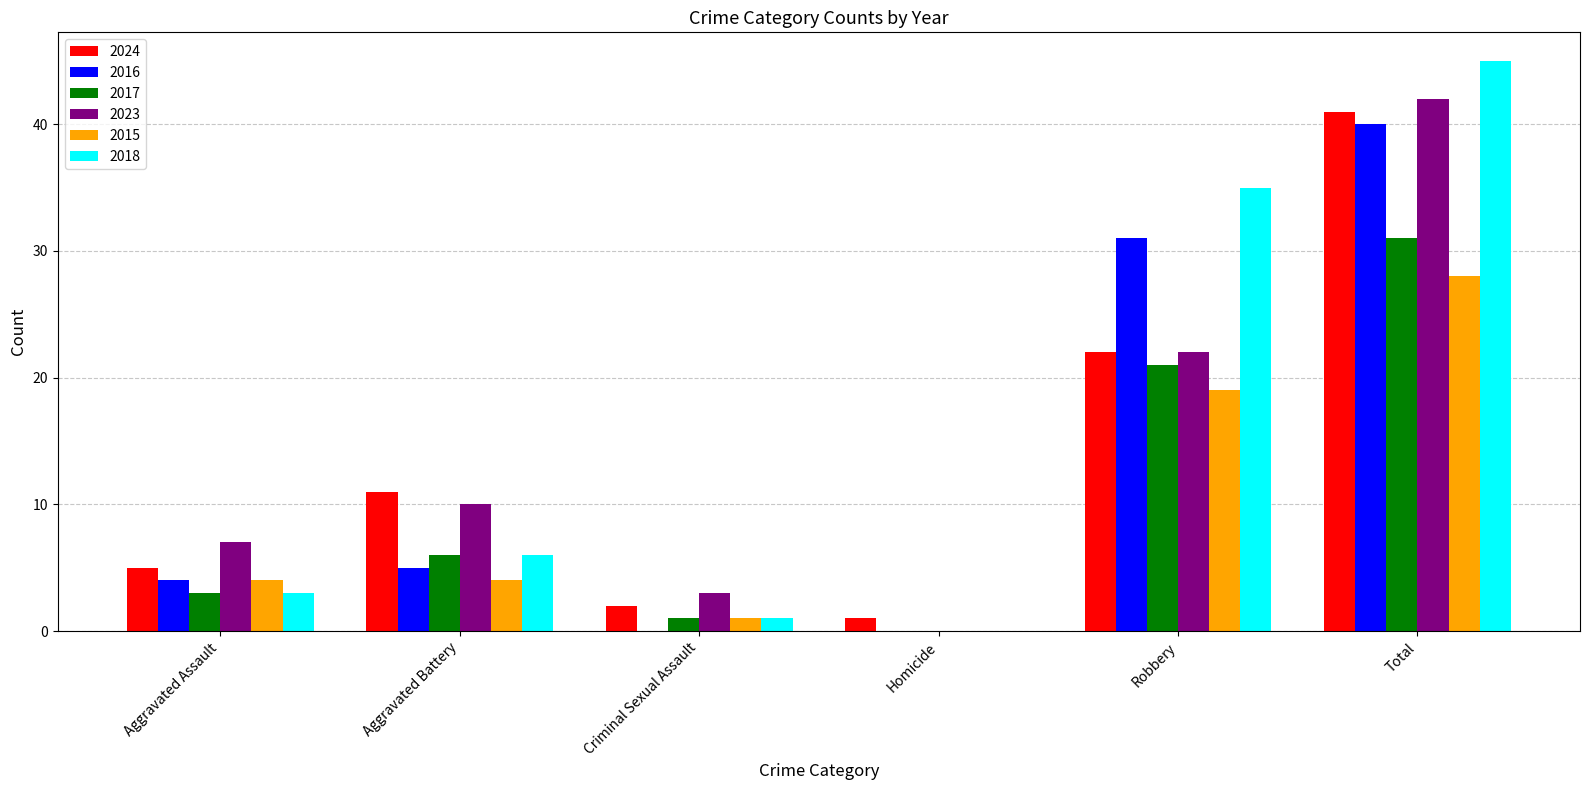

Count the number of data series in this chart.

6